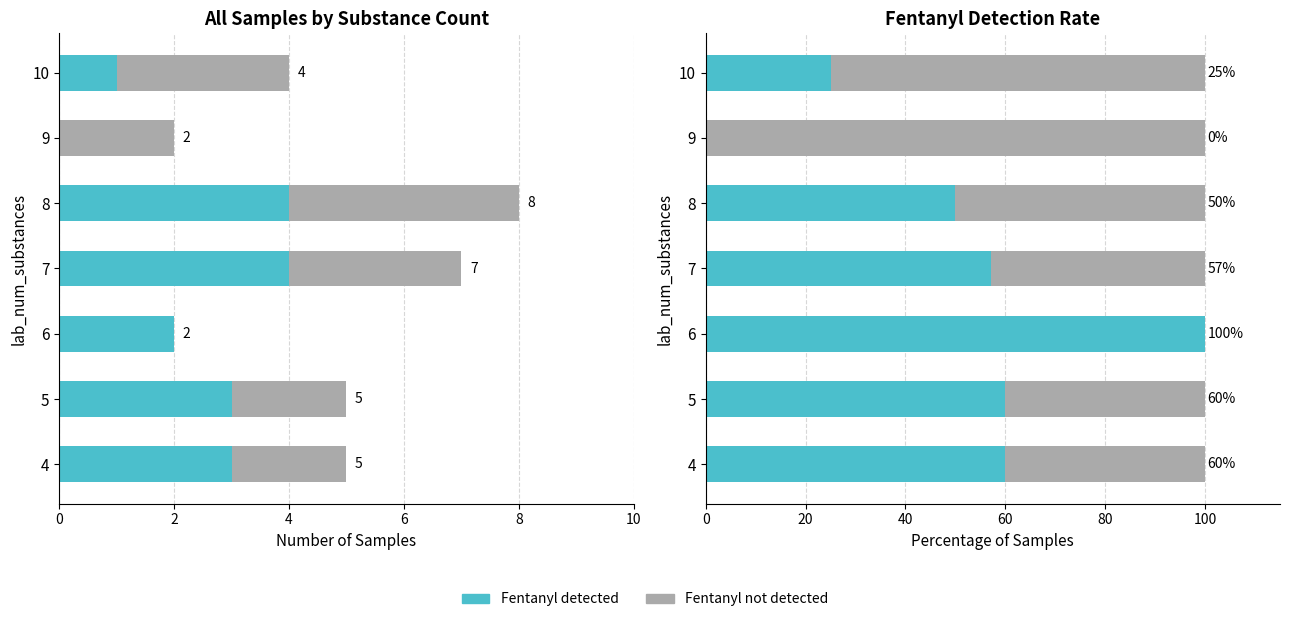

What is the difference between the second highest and second lowest values in the Fentanyl not detected series?

35.0